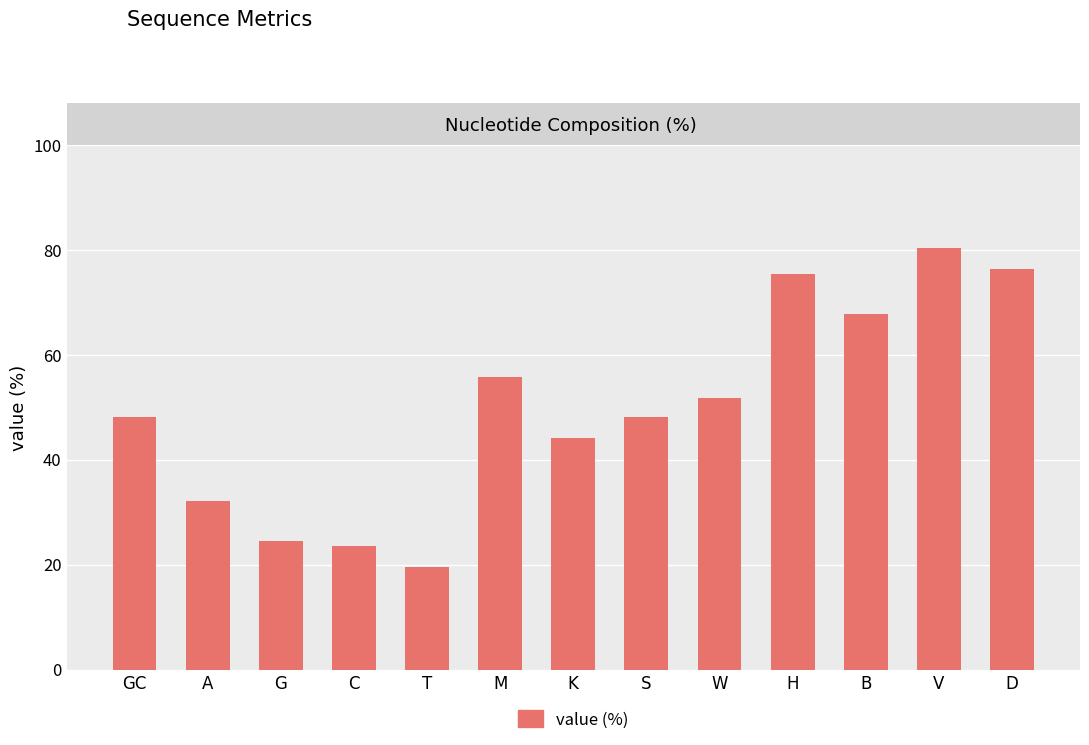

Is it true that the value at D is 76.4?

True